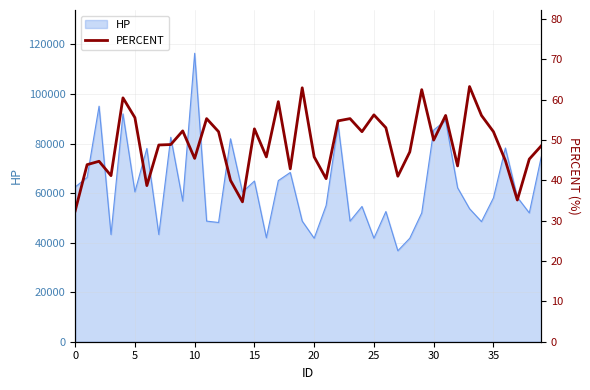

What is the lowest value of the HP series?

36718